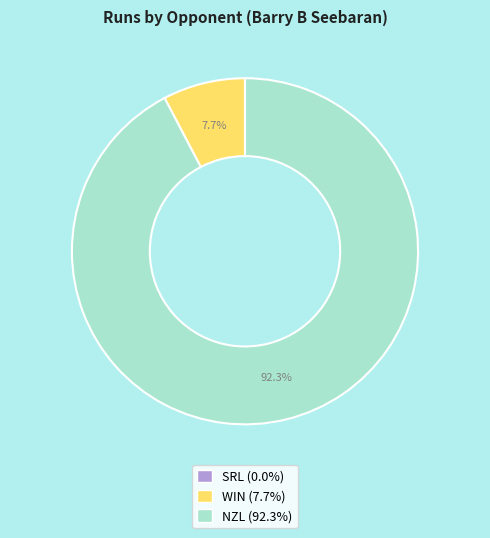

To the nearest percent, what percentage of the pie is NZL?

92%